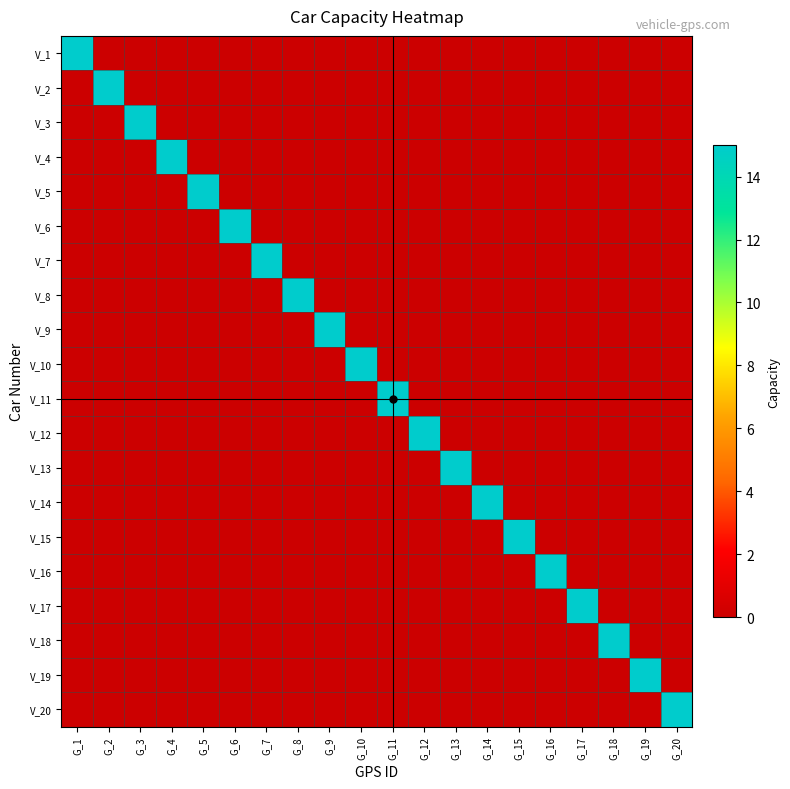

Rank the series by their maximum value, from lowest to highest.

V_1, V_2, V_3, V_4, V_5, V_6, V_7, V_8, V_9, V_10, V_11, V_12, V_13, V_14, V_15, V_16, V_17, V_18, V_19, V_20